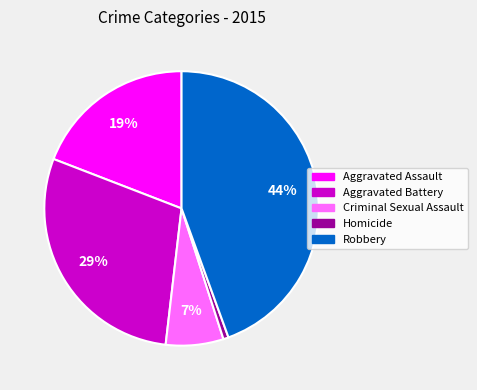

Is the sum of Criminal Sexual Assault and Aggravated Battery greater than half?

No